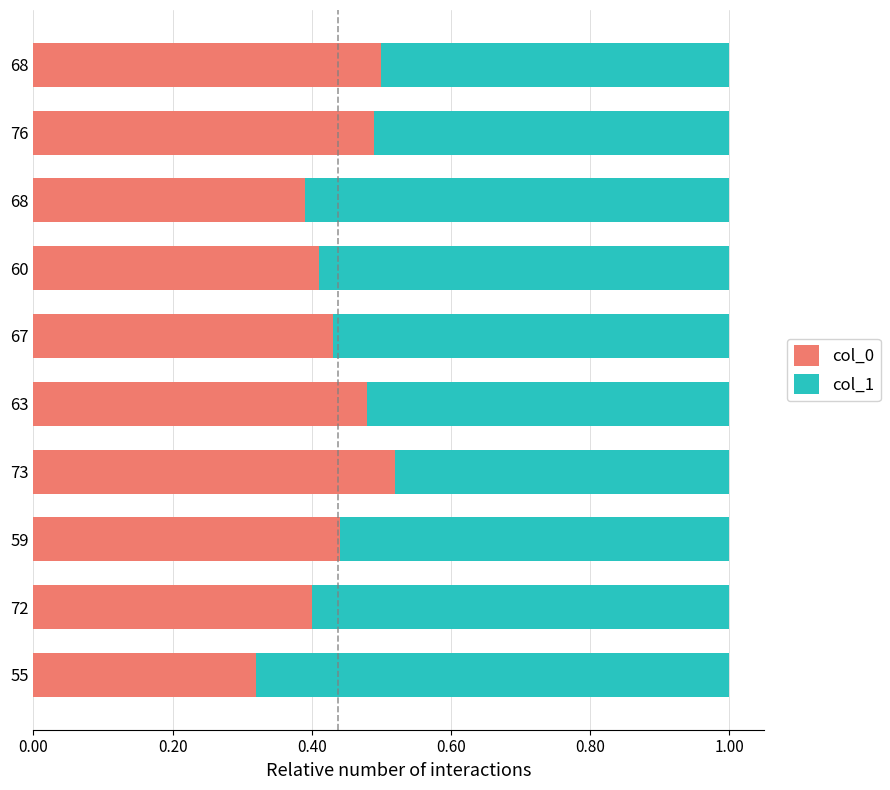

How many categories are shown in the chart?

10